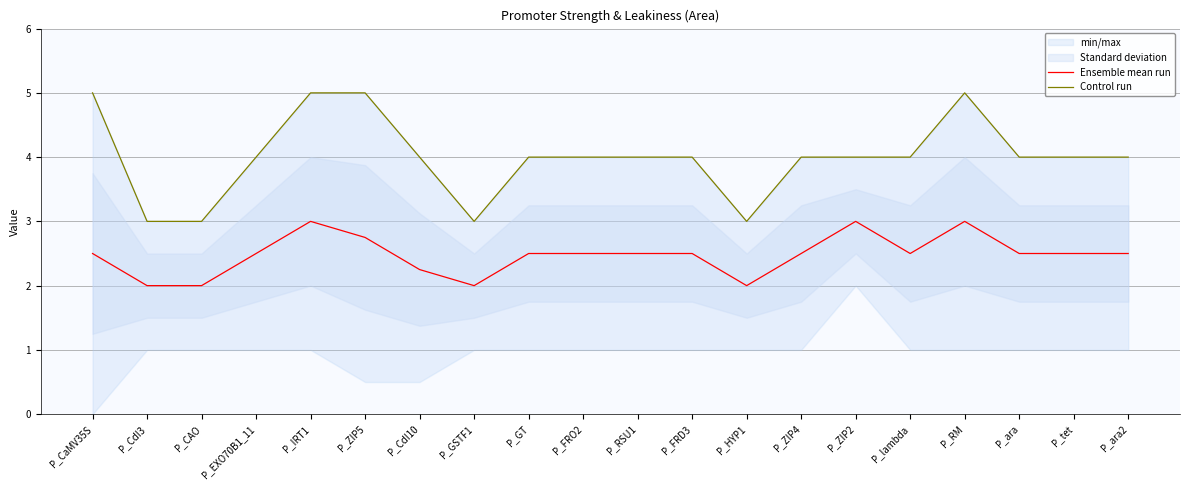

Is it true that Control run equals 4.0 at P_RSU1?

True